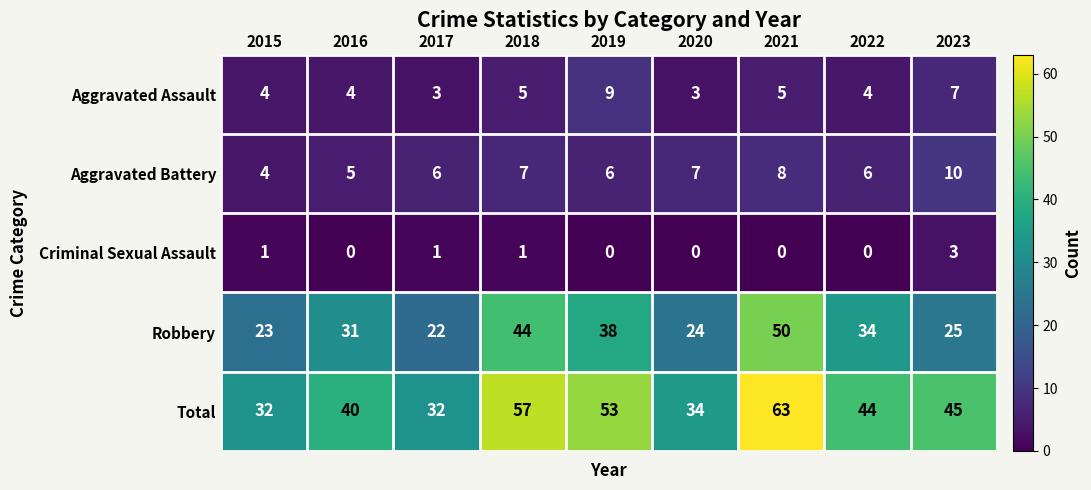

At which category is the sum across all series the highest?

2021